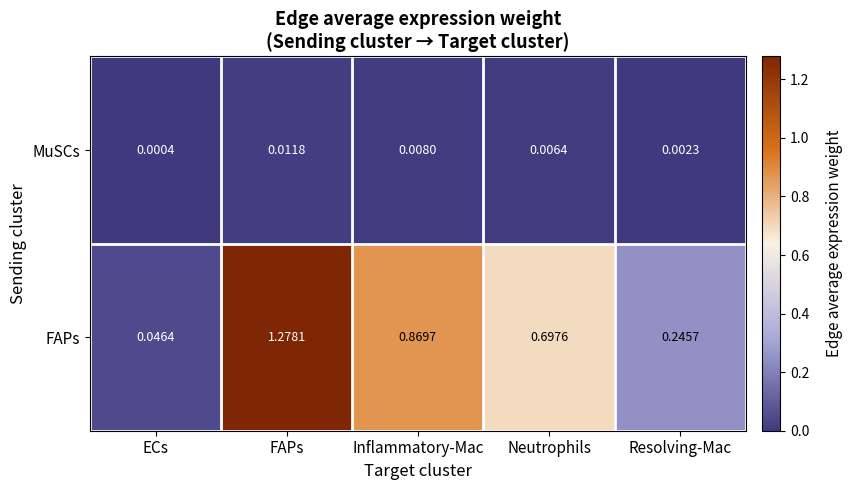

Which series has the largest total across all categories?

FAPs